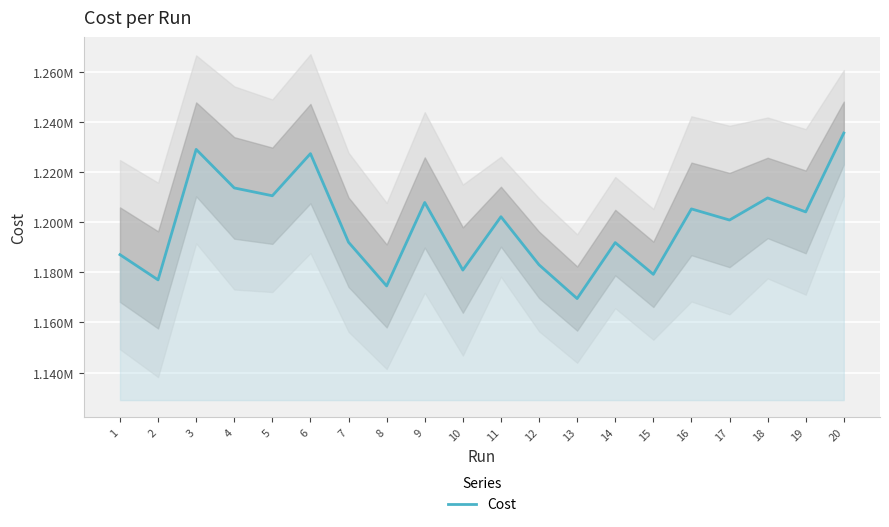

Count the number of categories in the chart.

20